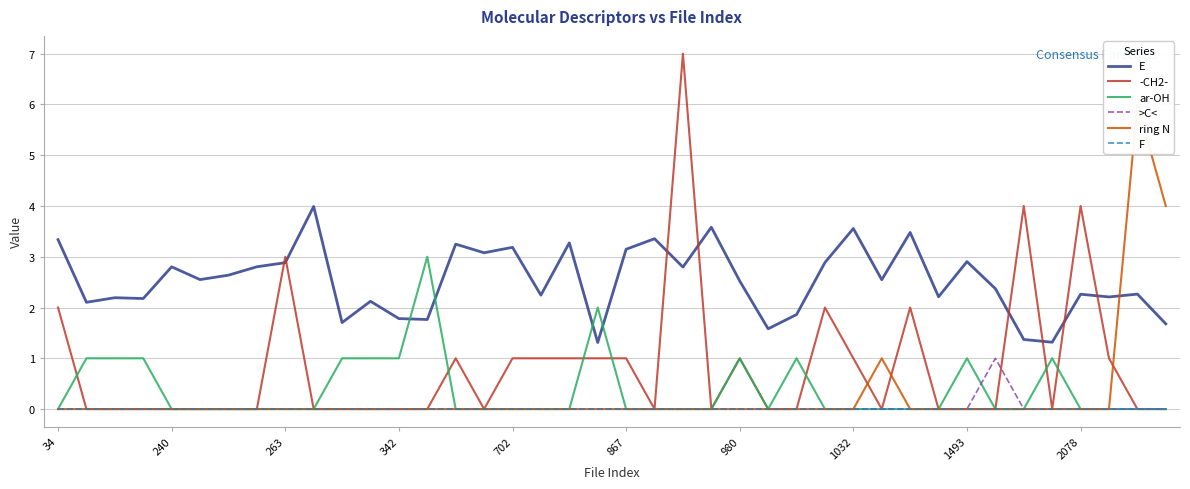

What is the total value across all series at 36?

6.3